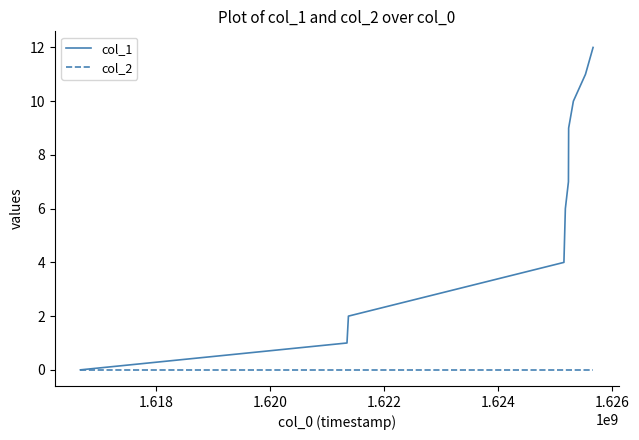

Reading left to right, what are all the values shown in this chart?

col_1: 0	1	2	4	6	7	9	10	11	12
col_2: 0	0	0	0	0	0	0	0	0	0